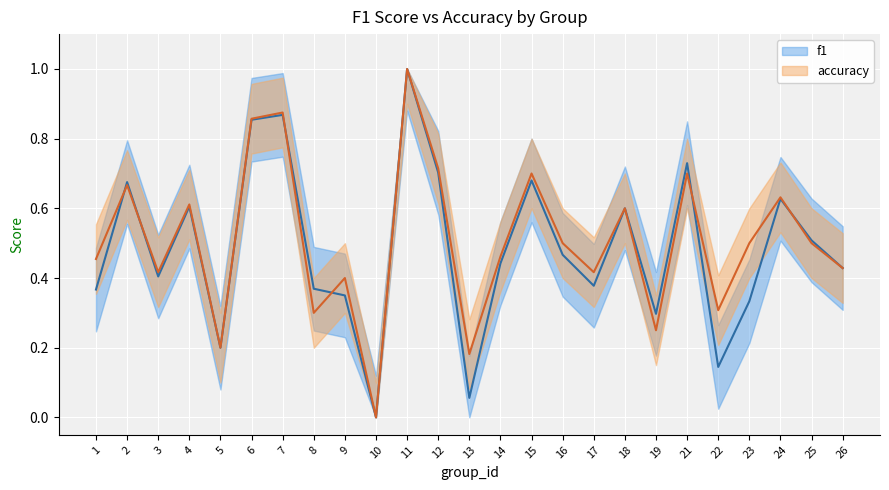

Which series ends up on top after the final intersection of accuracy and f1?

f1